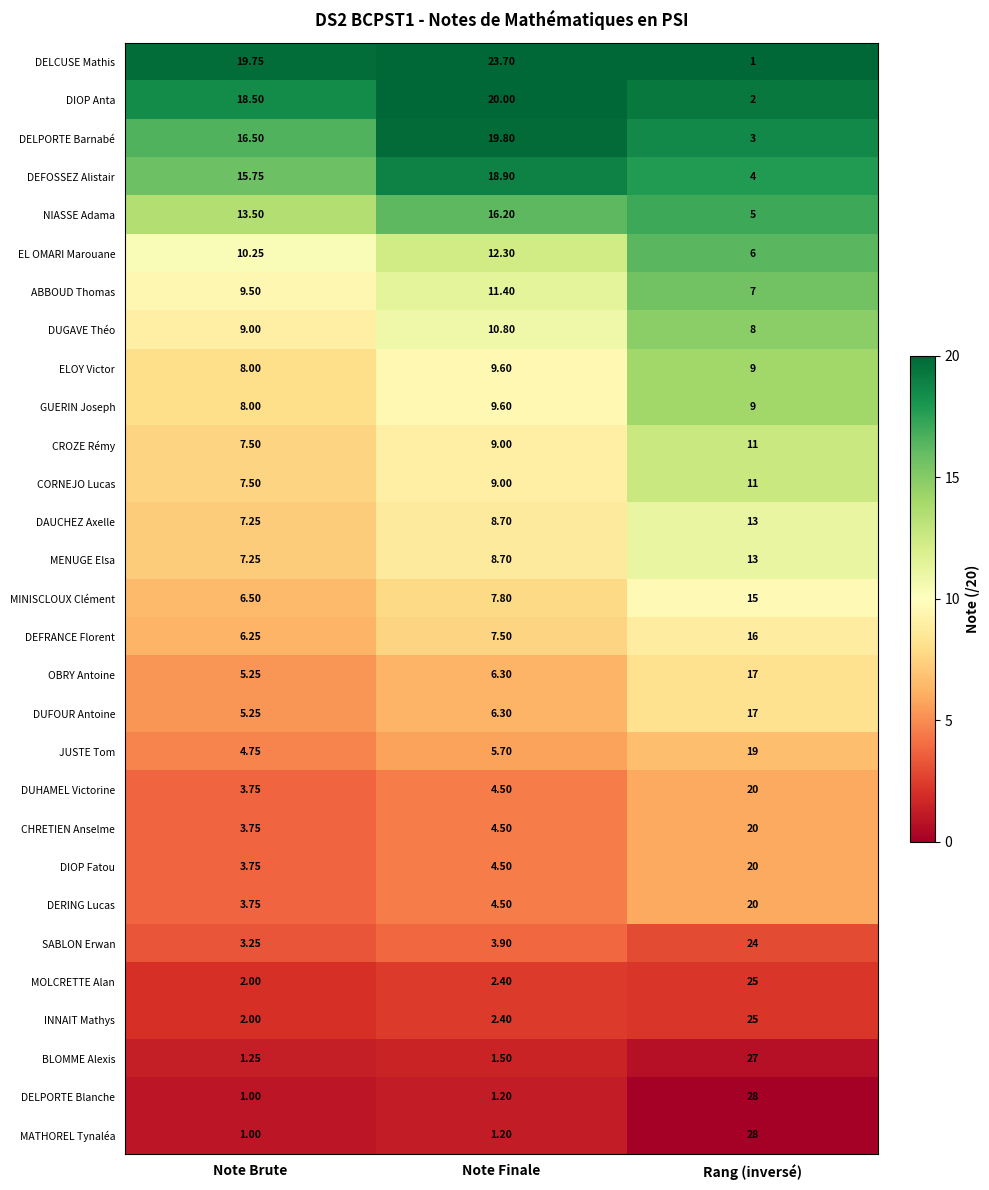

List the labels in order of DELCUSE Mathis value, smallest first.

Rang (inversé), Note Brute, Note Finale